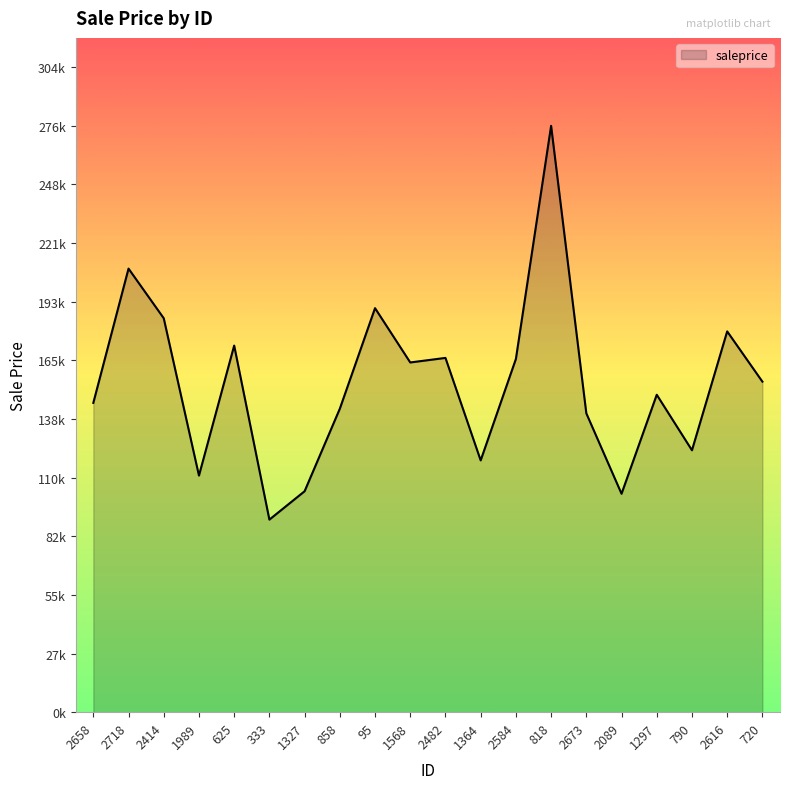

Does the chart have visible grid lines?

No